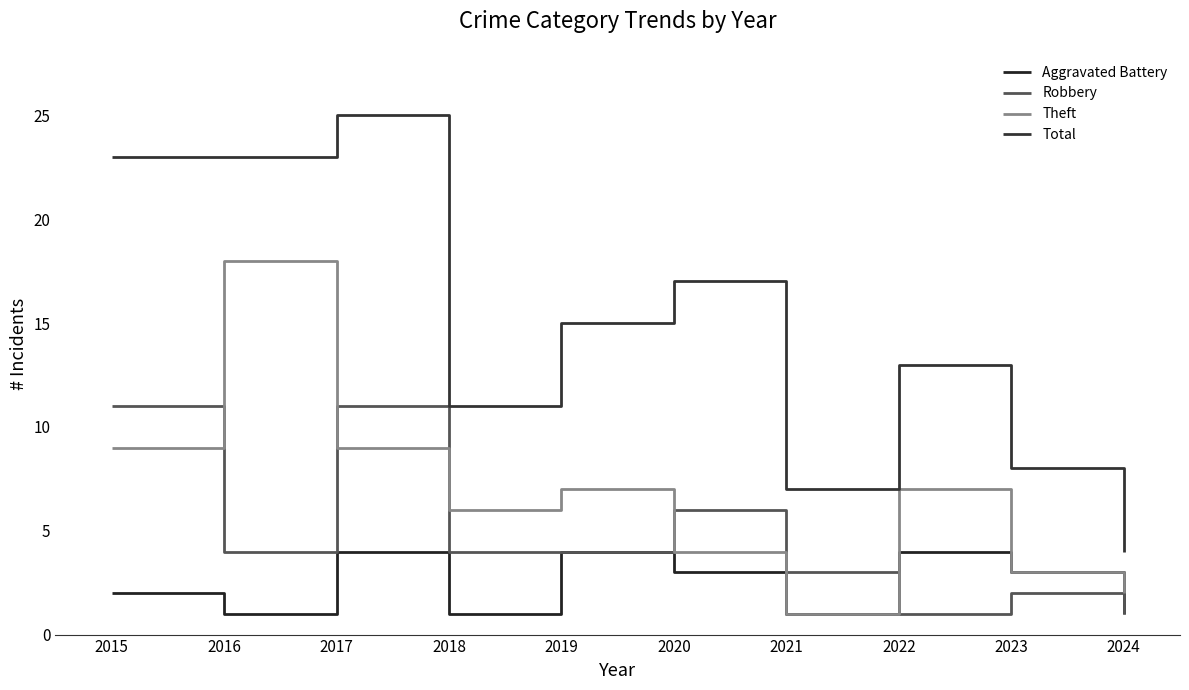

True or false: Theft and Robbery cross at least once.

True